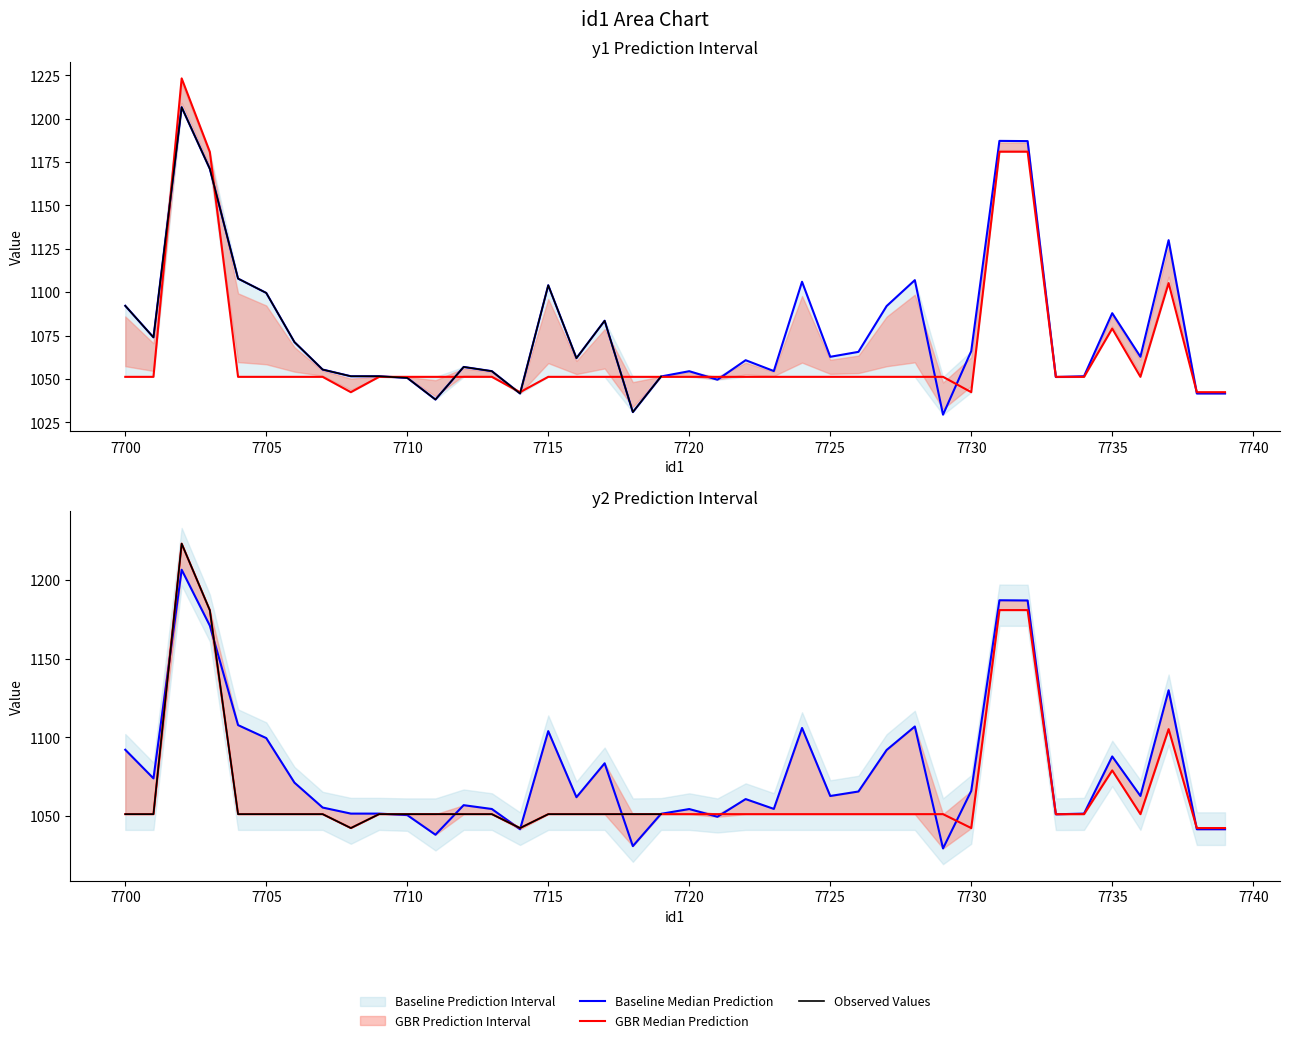

What is the value of the y2 point at the 37th from the left?

1051.2